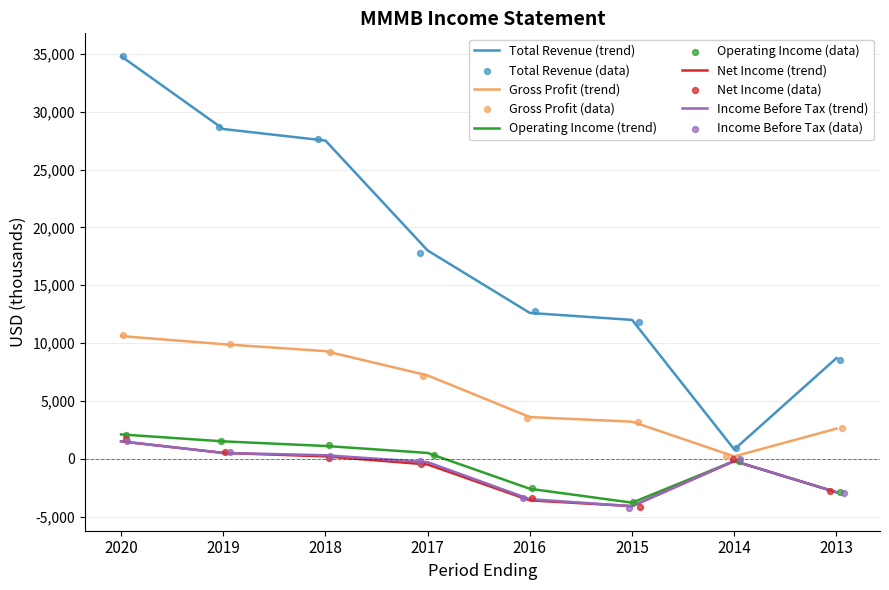

Which series has the widest spread of Y values?

Total Revenue